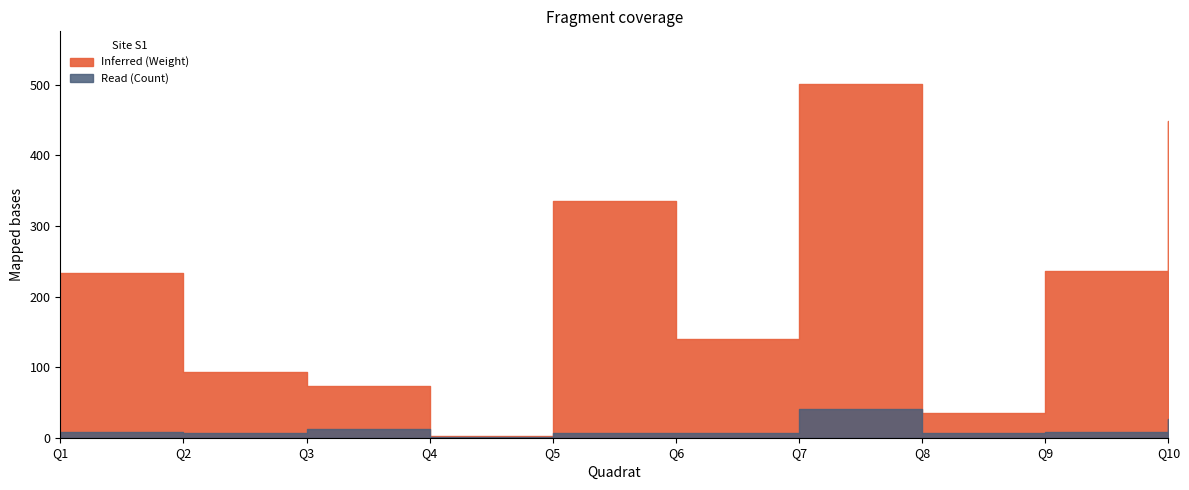

Reading right to left, list all the values displayed in this chart.

Inferred (Weight): Q10=448.4	Q9=235.9	Q8=35.3	Q7=500.5	Q6=139.5	Q5=335.9	Q4=2.4	Q3=73.3	Q2=92.8	Q1=233.9
Read (Count): Q10=26.0	Q9=8.0	Q8=7.0	Q7=40.0	Q6=6.0	Q5=6.0	Q4=1.0	Q3=12.0	Q2=7.0	Q1=8.0